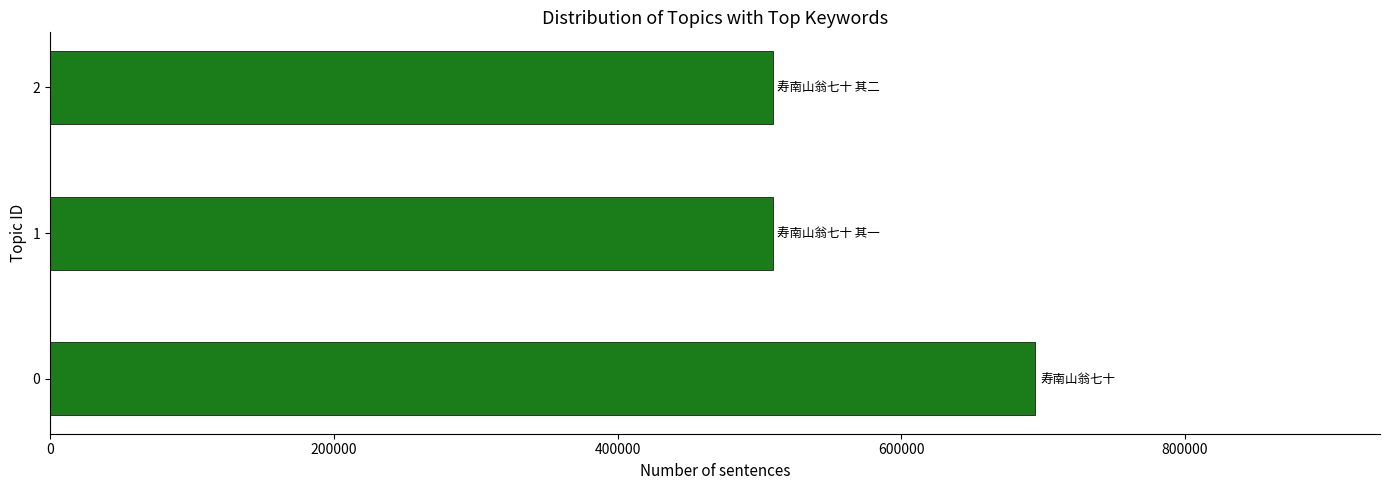

Count the number of categories in the chart.

3